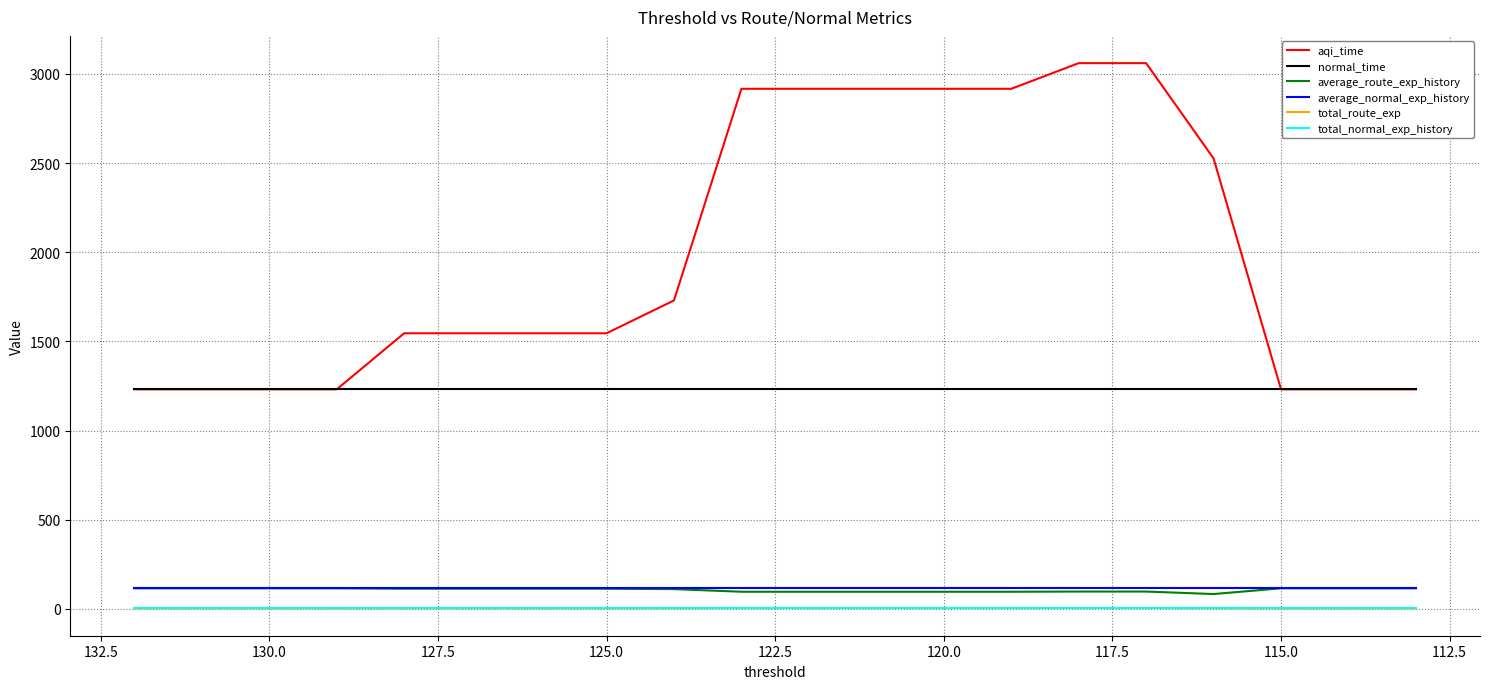

How many data points does each series have?

20